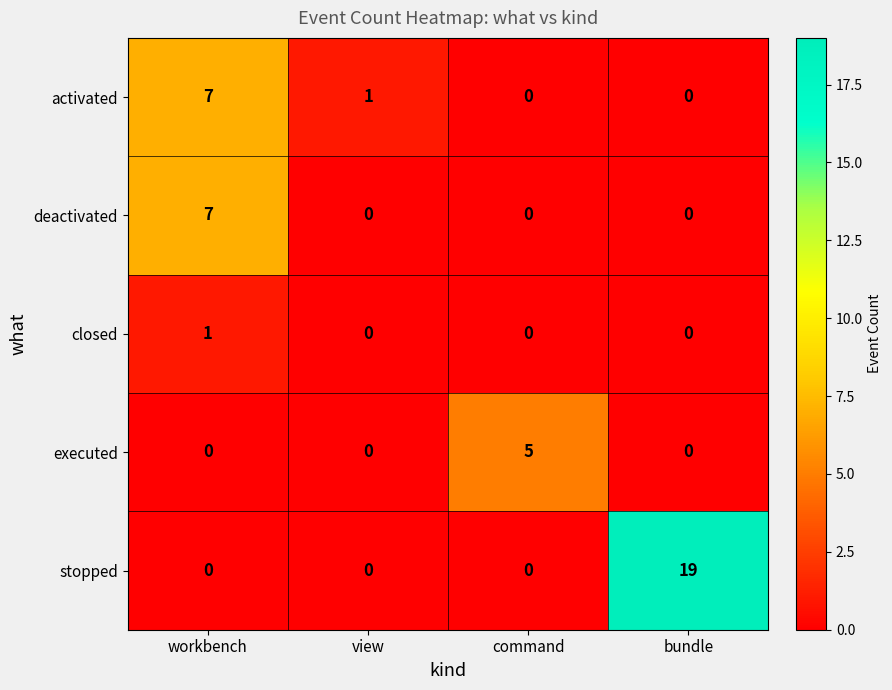

How many closed values are between 0 and 1?

4